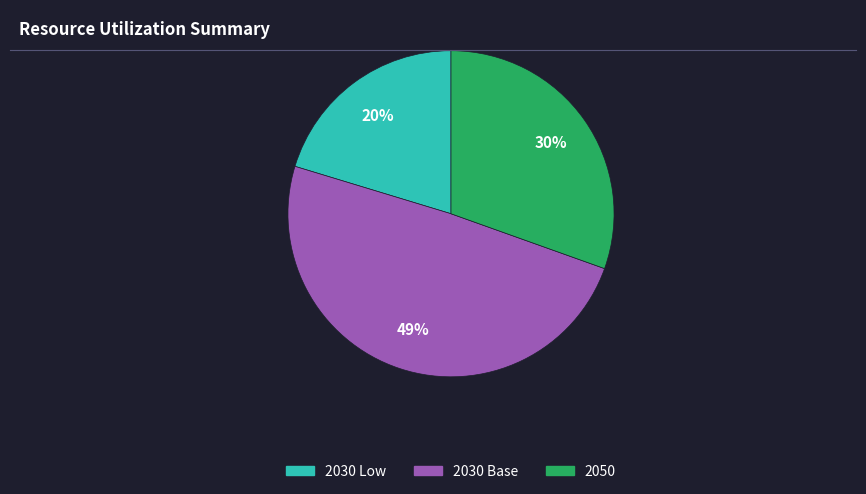

How many slices are in this pie chart?

3